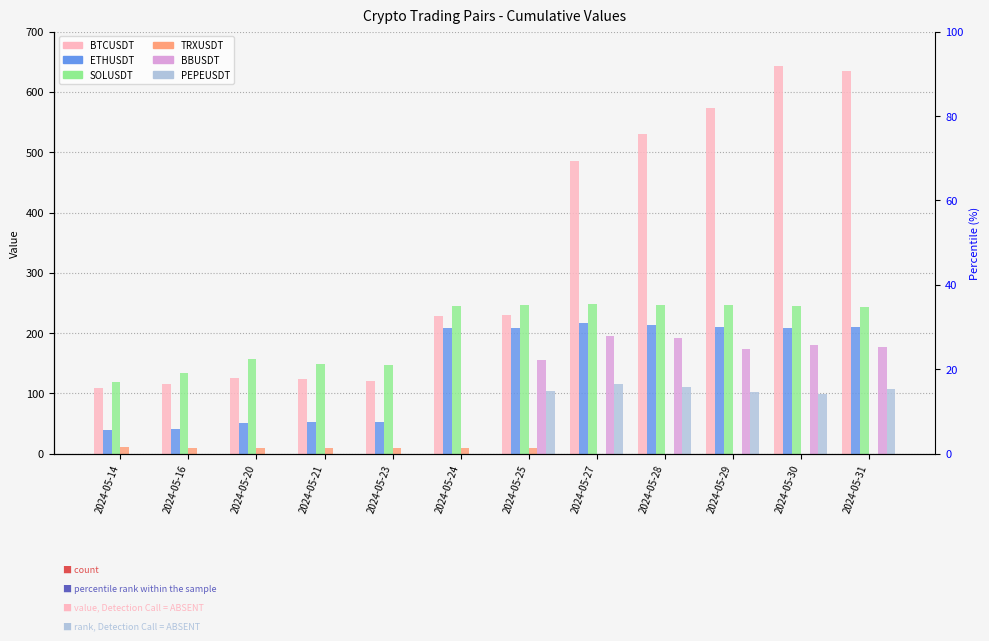

At 2024-05-16, list the series in order from smallest to largest.

BBUSDT, PEPEUSDT, TRXUSDT, ETHUSDT, BTCUSDT, SOLUSDT